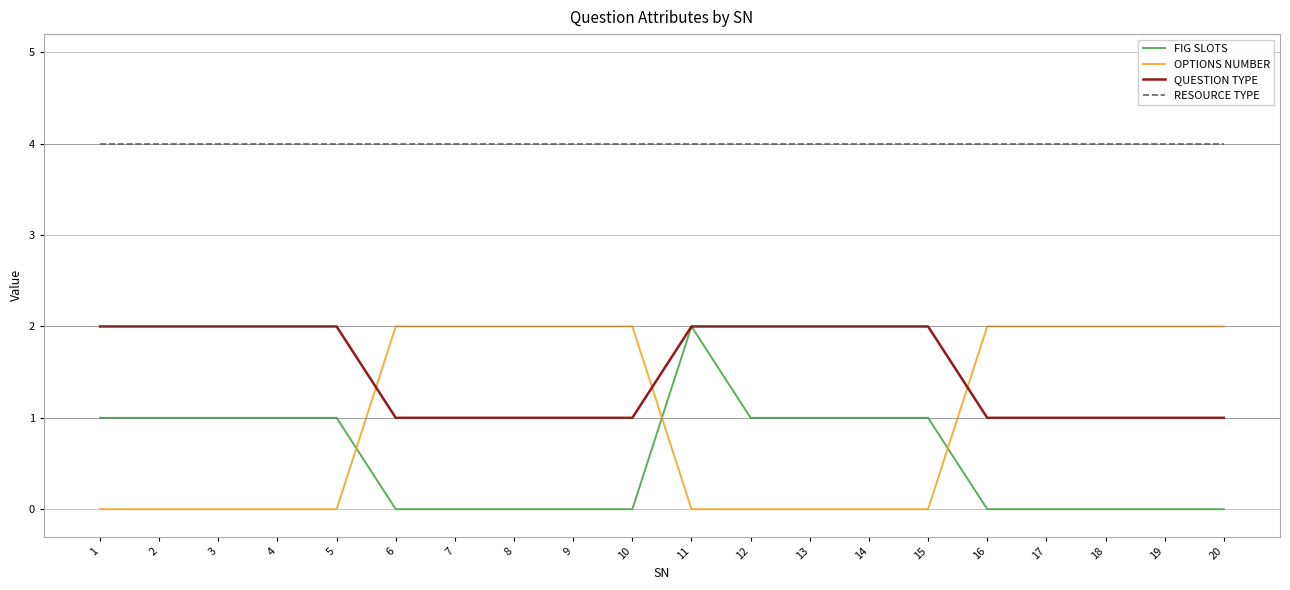

What is the difference between the highest and lowest values at 10?

4